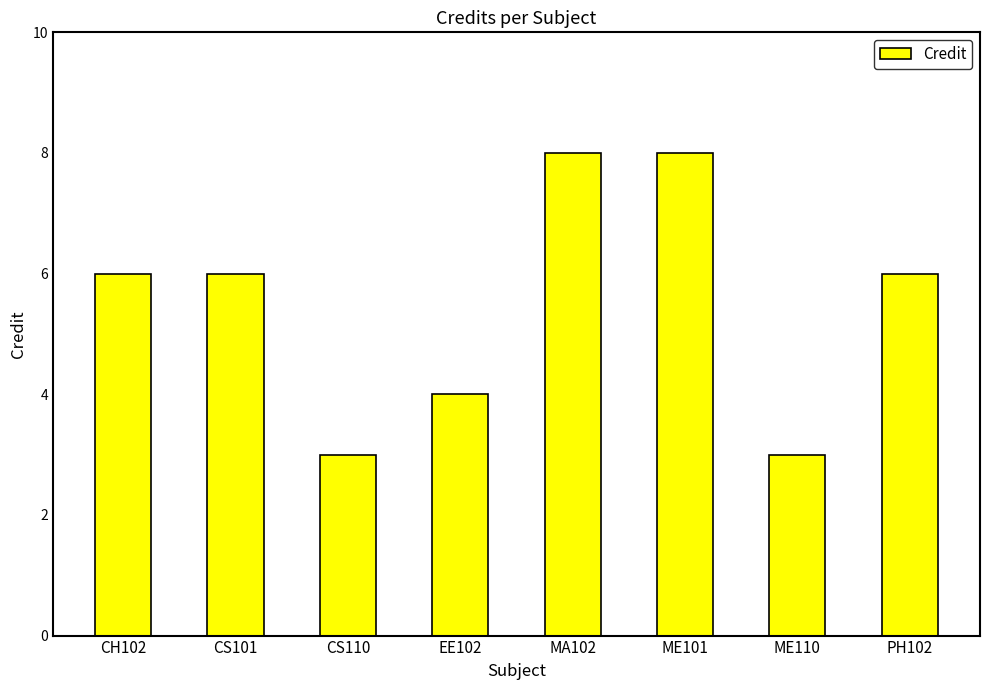

What is the difference between the maximum and second lowest values?

5